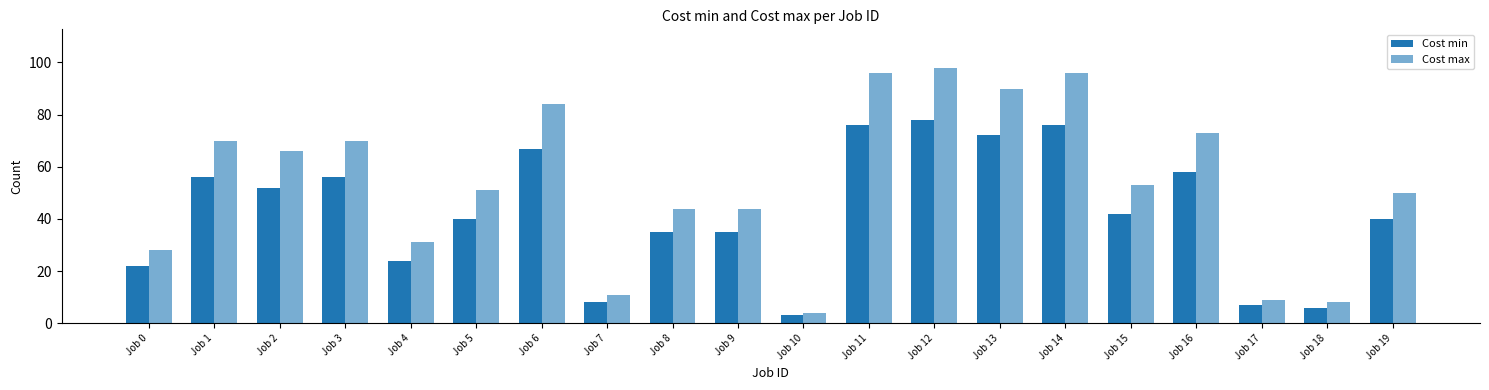

How many categories are shown in the chart?

20